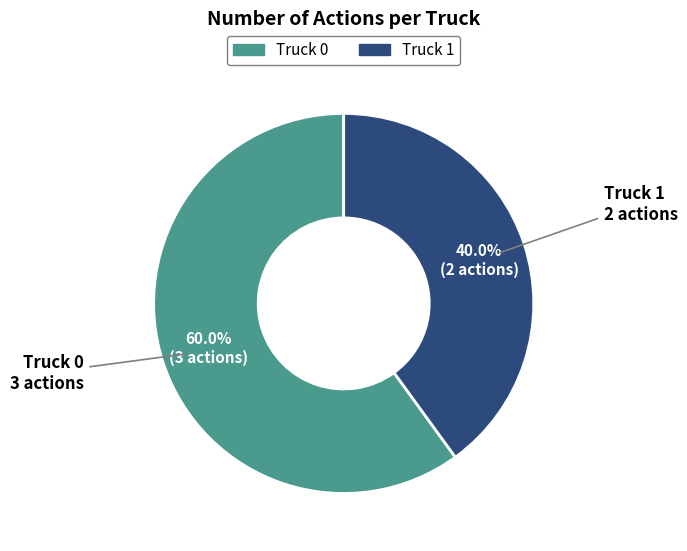

Is it true that Truck 0 is 71% of the pie?

False